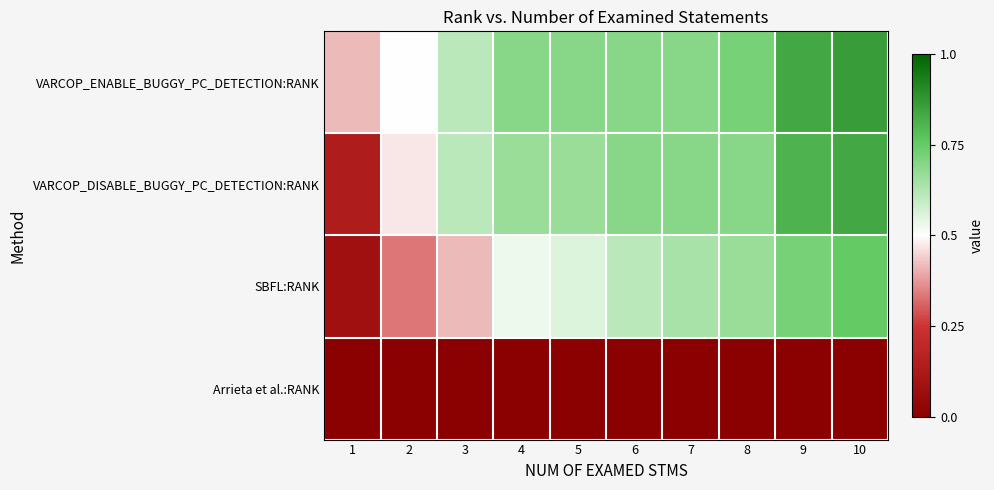

Reading right to left, what are all the values shown in this chart?

VARCOP_ENABLE_BUGGY_PC_DETECTION:RANK: 10=0.9	9=0.8	8=0.7	7=0.7	6=0.7	5=0.7	4=0.7	3=0.6	2=0.5	1=0.4
VARCOP_DISABLE_BUGGY_PC_DETECTION:RANK: 10=0.8	9=0.8	8=0.7	7=0.7	6=0.7	5=0.7	4=0.7	3=0.6	2=0.5	1=0.1
SBFL:RANK: 10=0.8	9=0.7	8=0.7	7=0.6	6=0.6	5=0.6	4=0.5	3=0.4	2=0.3	1=0.1
Arrieta et al.:RANK: 10=0.0	9=0.0	8=0.0	7=0.0	6=0.0	5=0.0	4=0.0	3=0.0	2=0.0	1=0.0